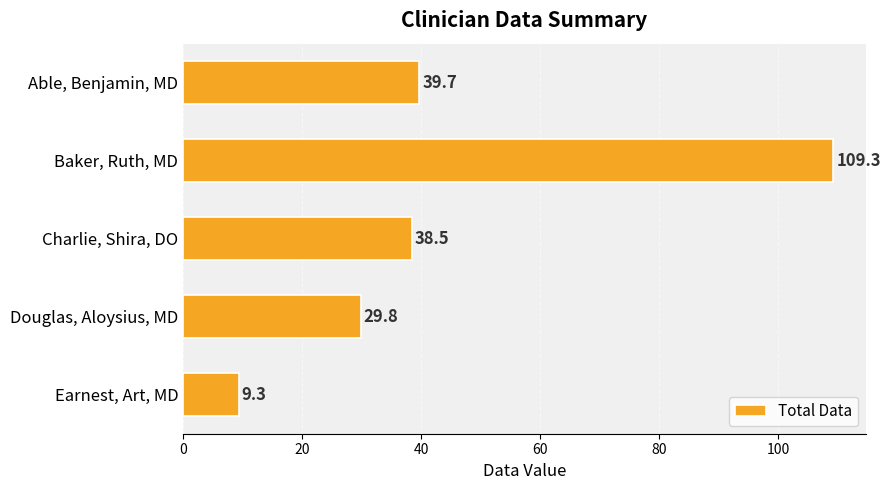

What is the change in value from Able, Benjamin, MD to Douglas, Aloysius, MD?

-9.9